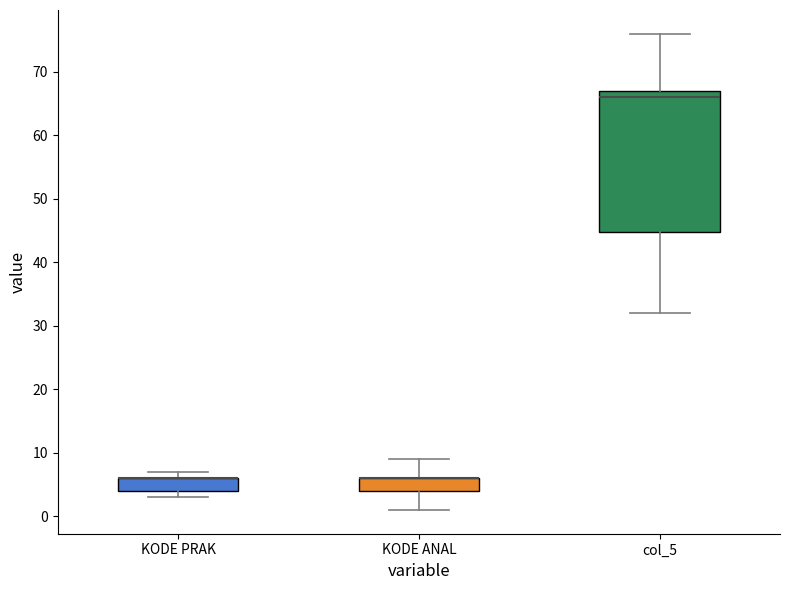

Reading left to right, transcribe this box plot: for each box, give where its median line is, the range the box spans, and where its two whiskers end, as read against the y-axis. The values are not printed on the chart, so give them approximately, as read against the axis.

KODE PRAK: median 6 (drawn on the box's upper edge), box 4 to 6, whiskers 3 to 7
KODE ANAL: median 6 (drawn on the box's upper edge), box 4 to 6, whiskers 1 to 9
col_5: median 66, box 45 to 67, whiskers 32 to 76